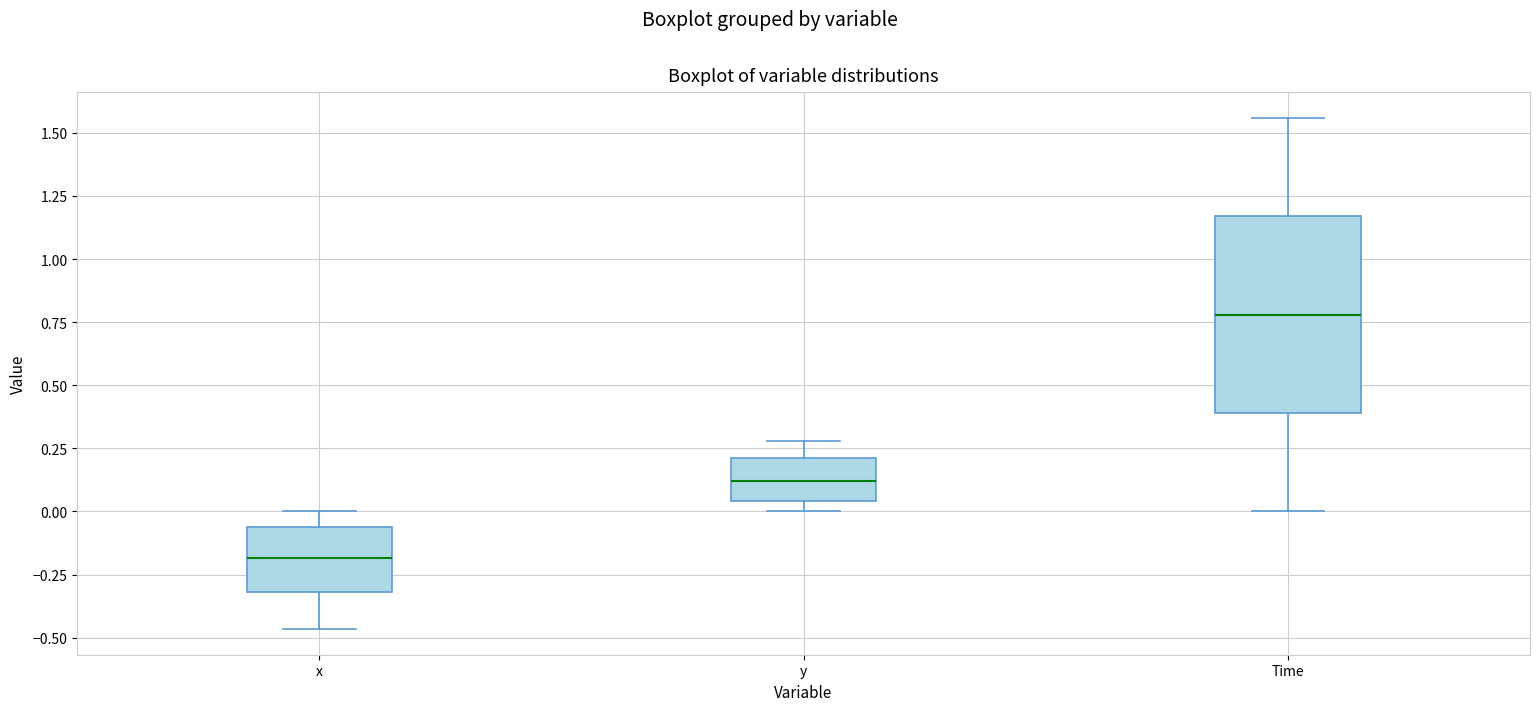

Where is the upper edge of the box for y on the y-axis? The values are not printed on the chart, so give them approximately, as read against the axis.

0.20